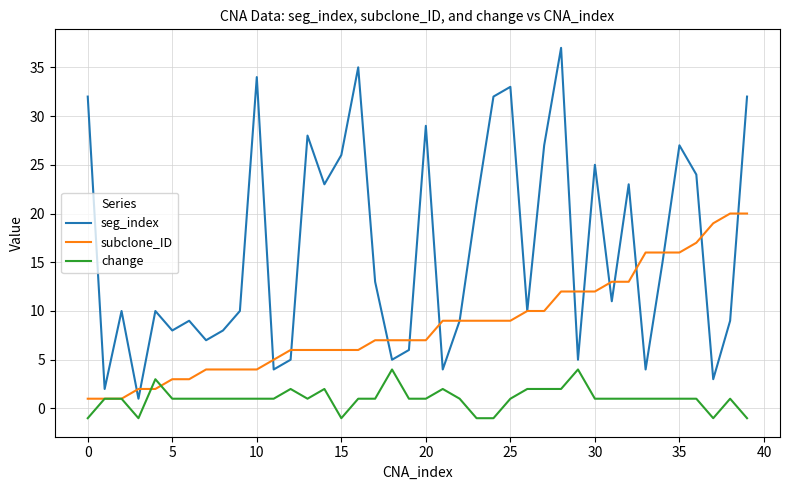

True or false: change and seg_index intersect in this chart.

False